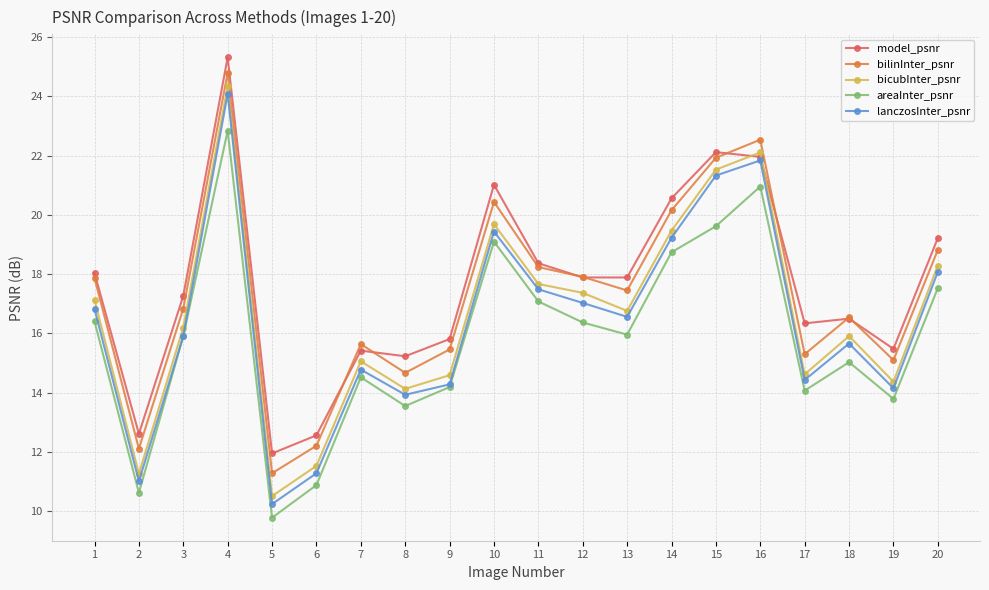

Does the chart have visible grid lines?

Yes